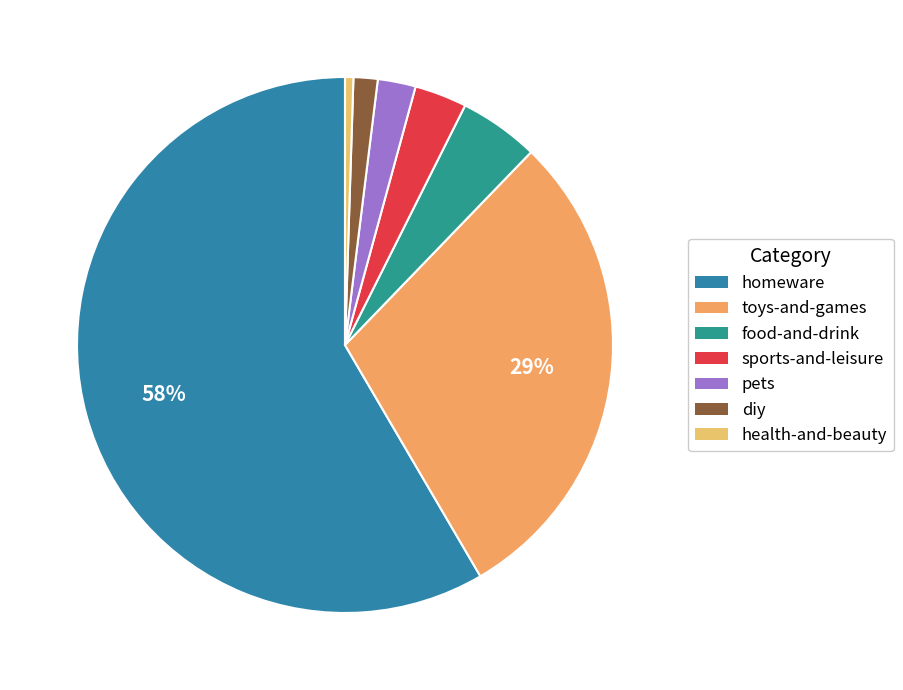

To the nearest percent, what portion does diy represent?

1%